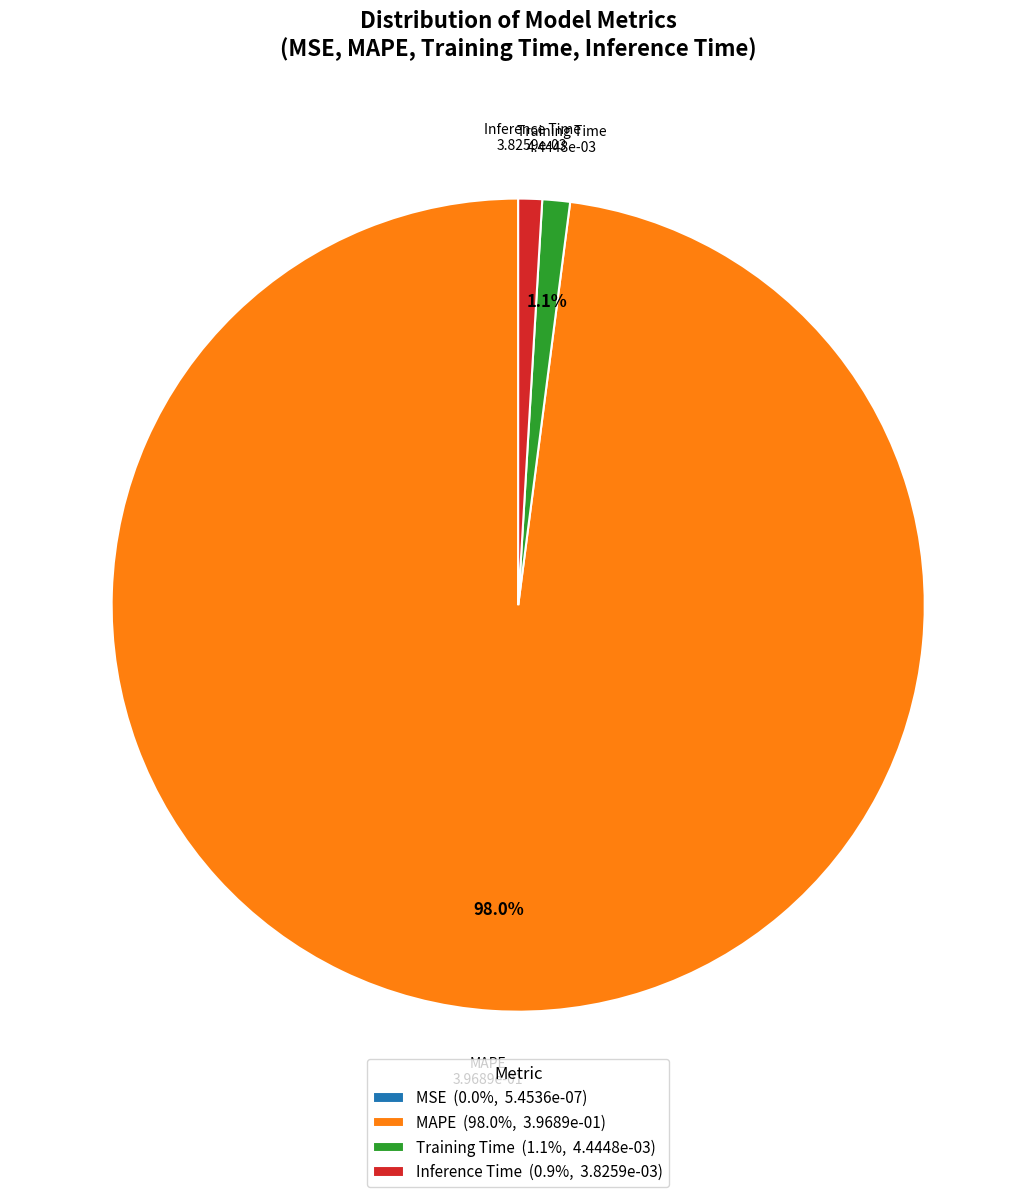

Does Training Time (1.1%, 4.4448e-03) represent more than half of the total?

No